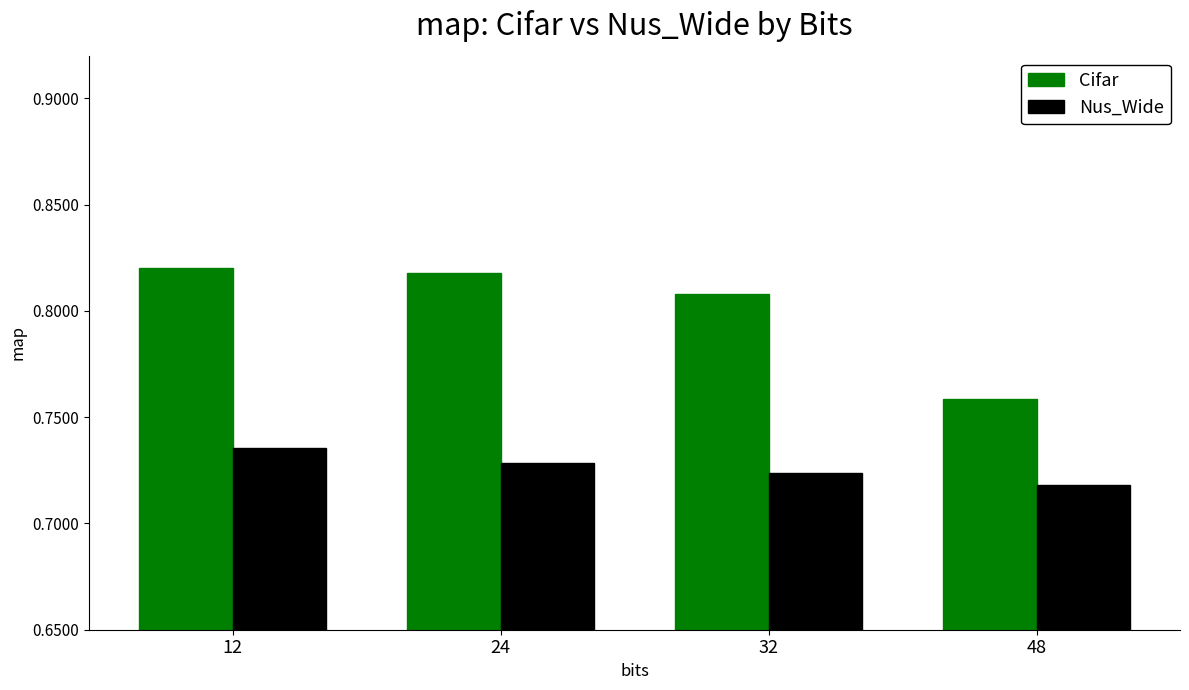

At how many categories does at least one series exceed 0?

4